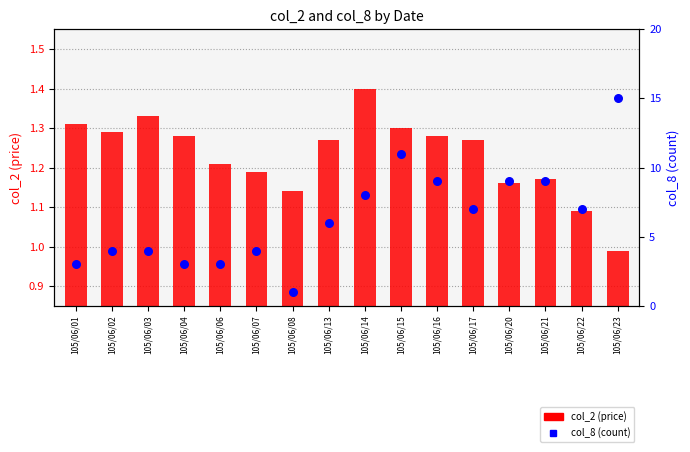

At how many categories does at least one series exceed 8?

5